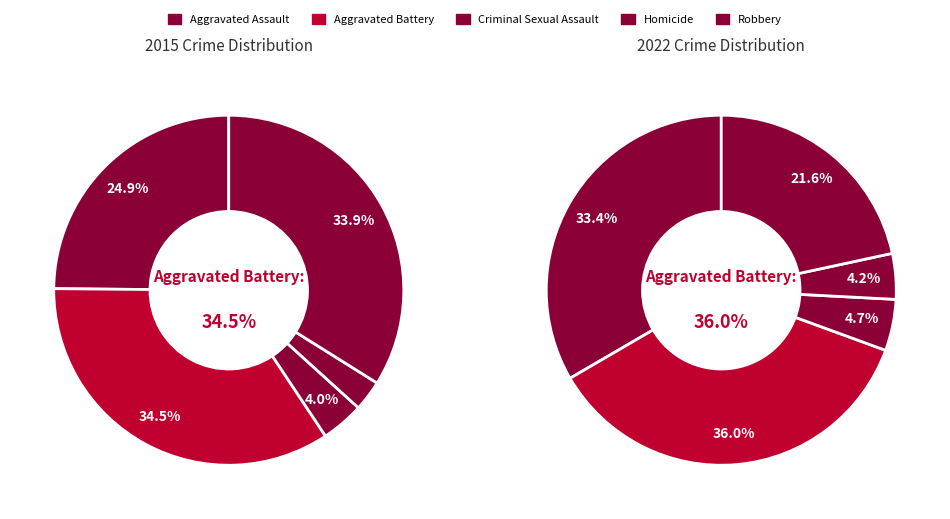

Which series has the widest spread of values?

Robbery